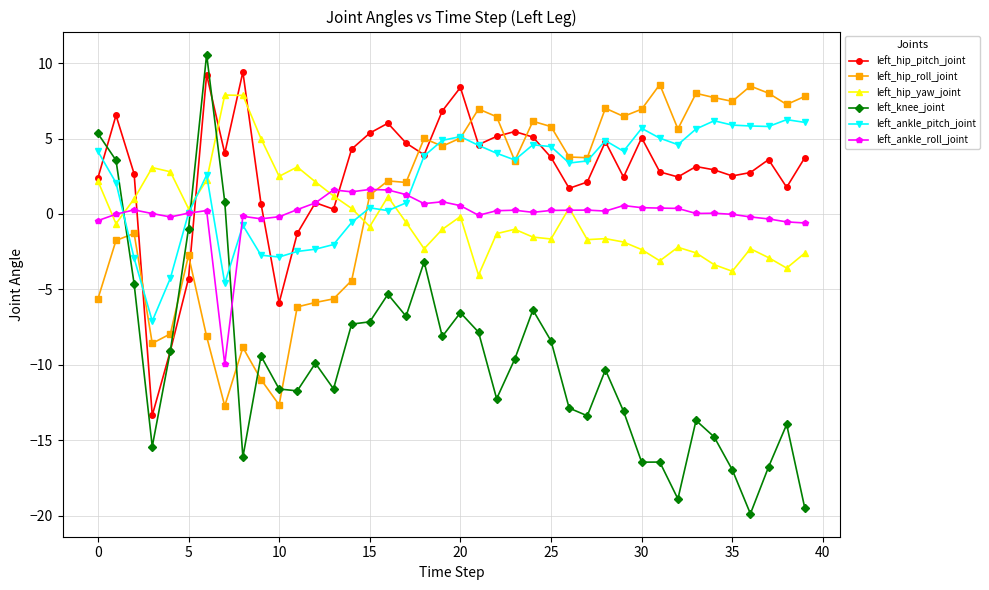

How many negative values does the left_knee_joint series have?

36